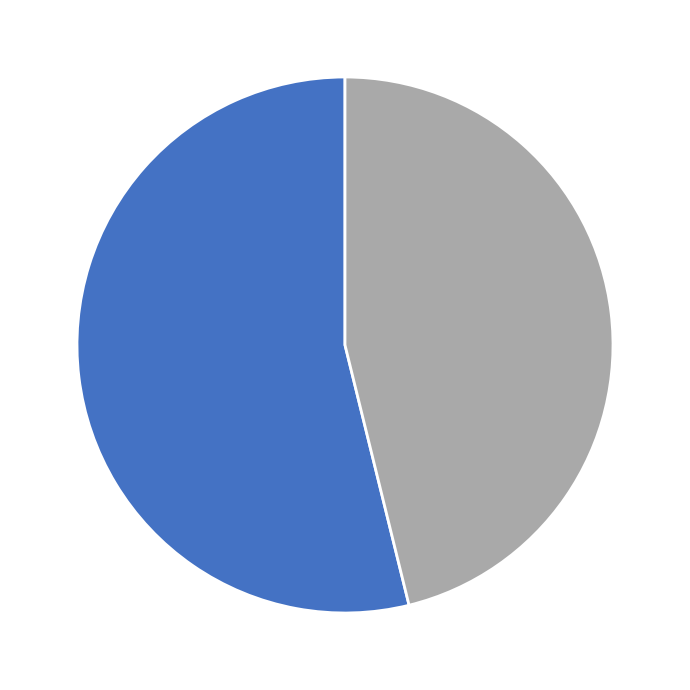

Is there any slice that represents more than half of the pie?

Yes